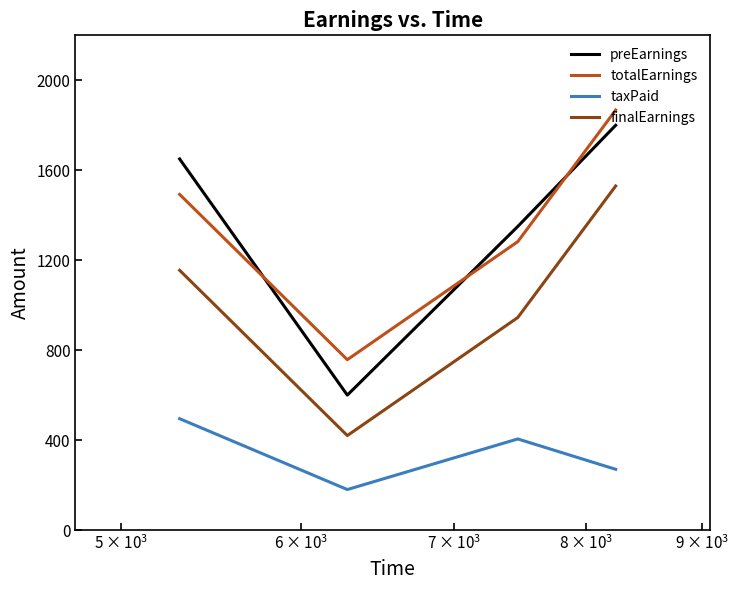

What is the sum of all preEarnings values?

5400.0